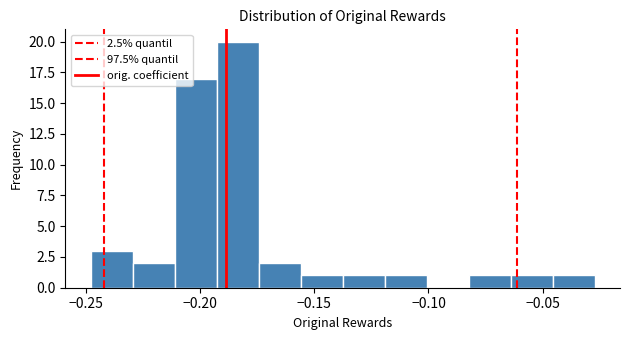

Around what value on the x-axis is the tallest bar? Give the approximate position of its centre, as read against the axis.

-0.185